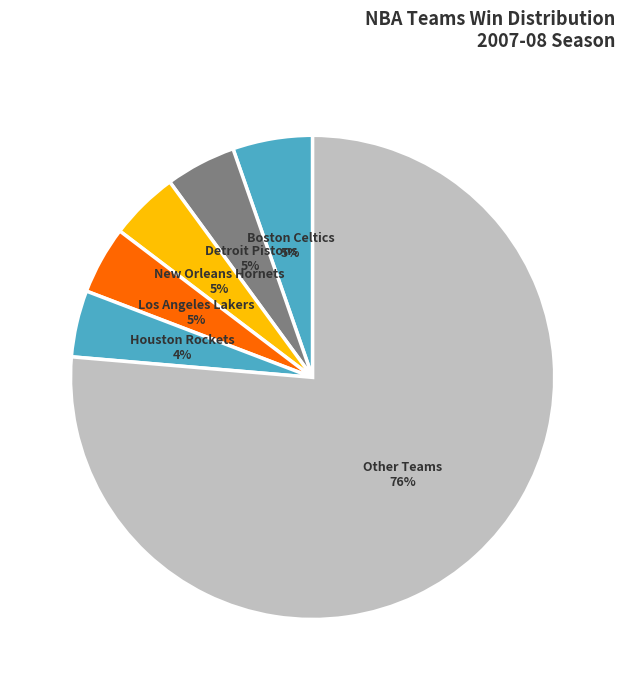

Which slice represents more than half of the pie?

Other Teams